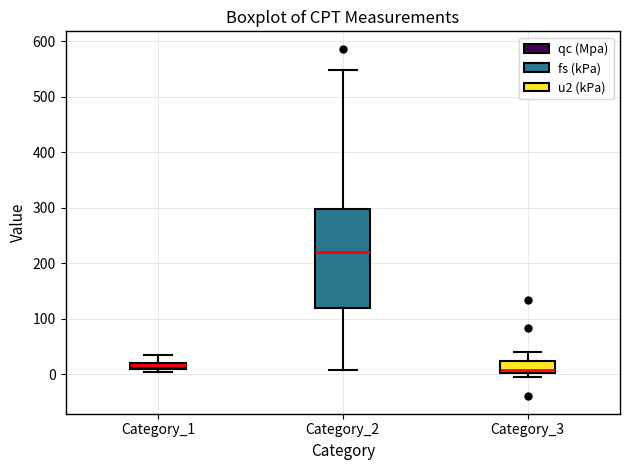

Where is the lower edge of the box for Category_1 on the y-axis? The values are not printed on the chart, so give them approximately, as read against the axis.

10